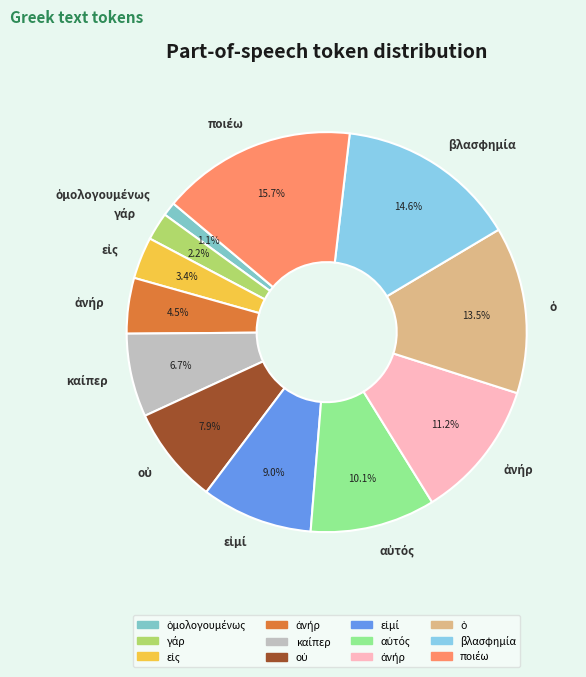

Count the number of slices in the pie.

12